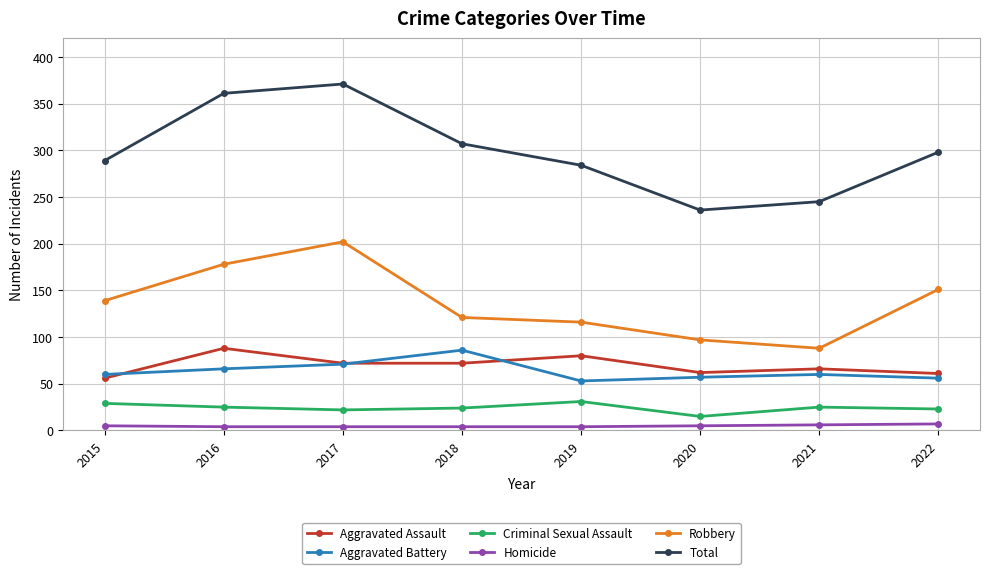

How many Homicide values are between 4 and 6?

7